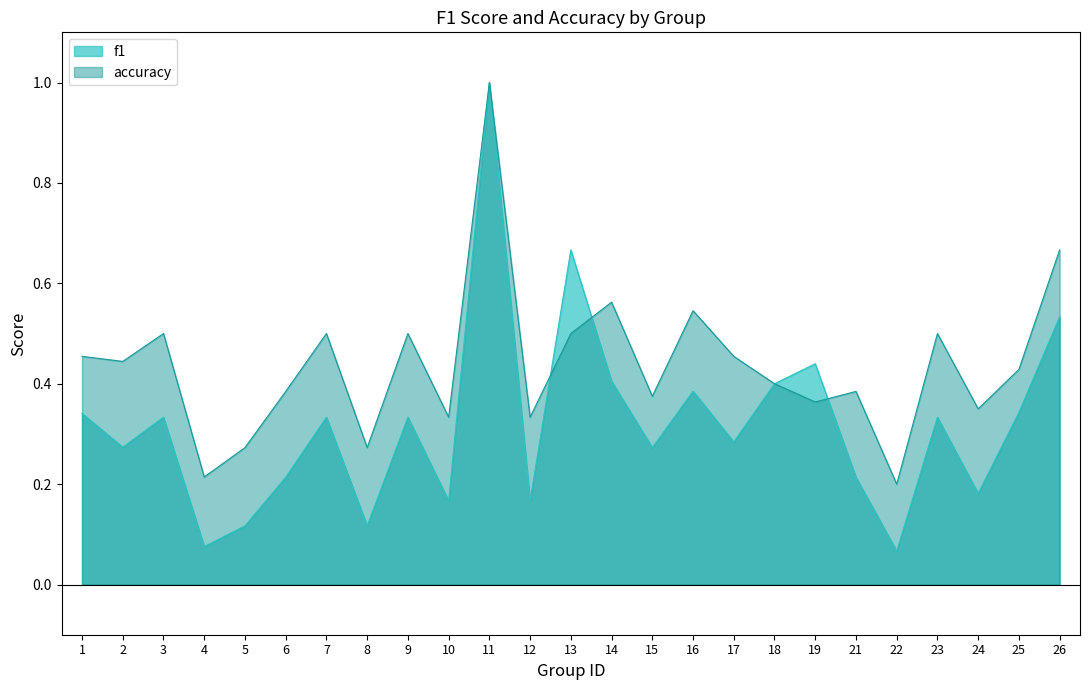

At which category does accuracy reach its first local peak?

3